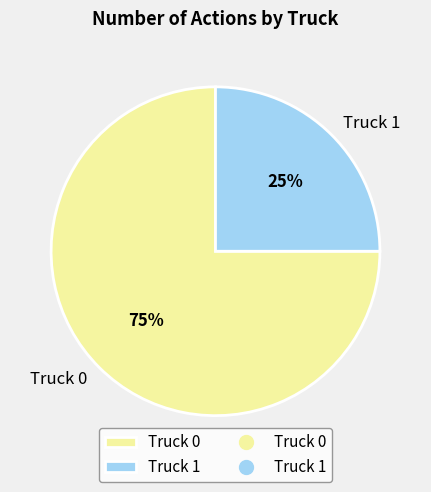

The Truck 1 slice represents 25% of the pie. True or false?

True